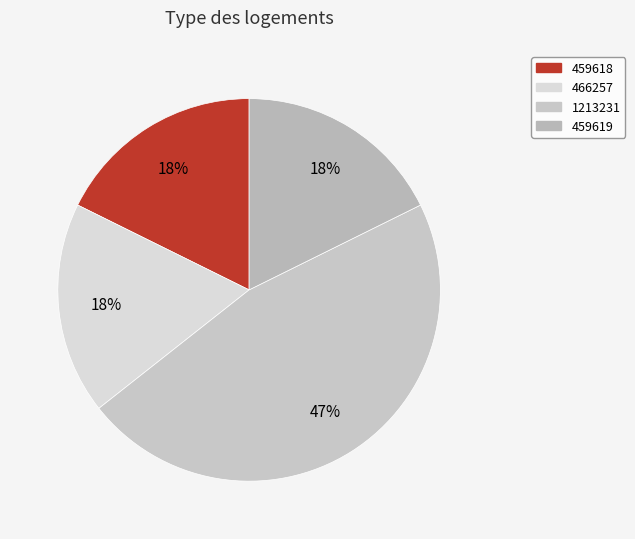

How many slices are in this pie chart?

4